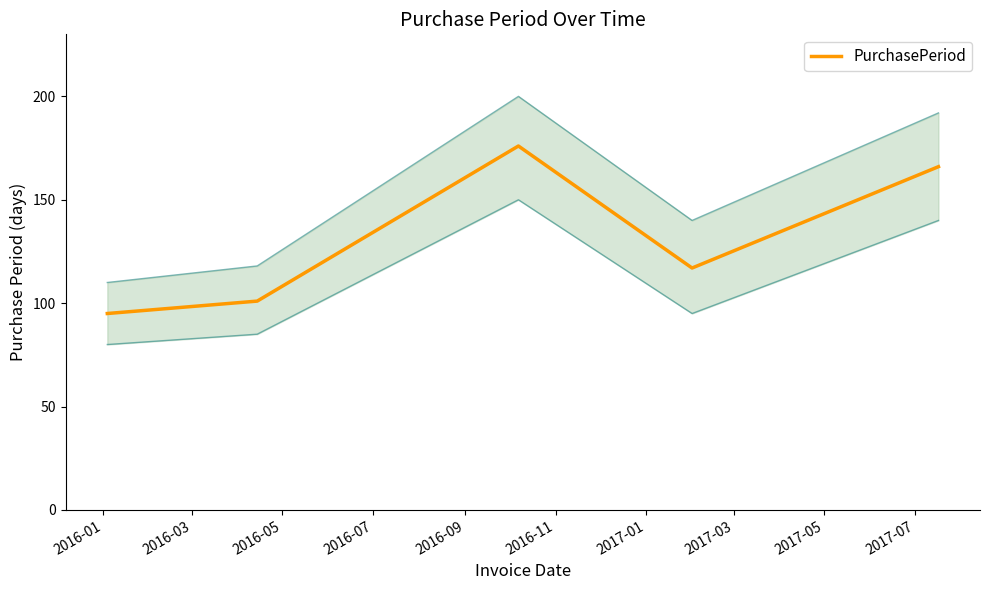

The value at 2016-07 is 167. True or false?

False